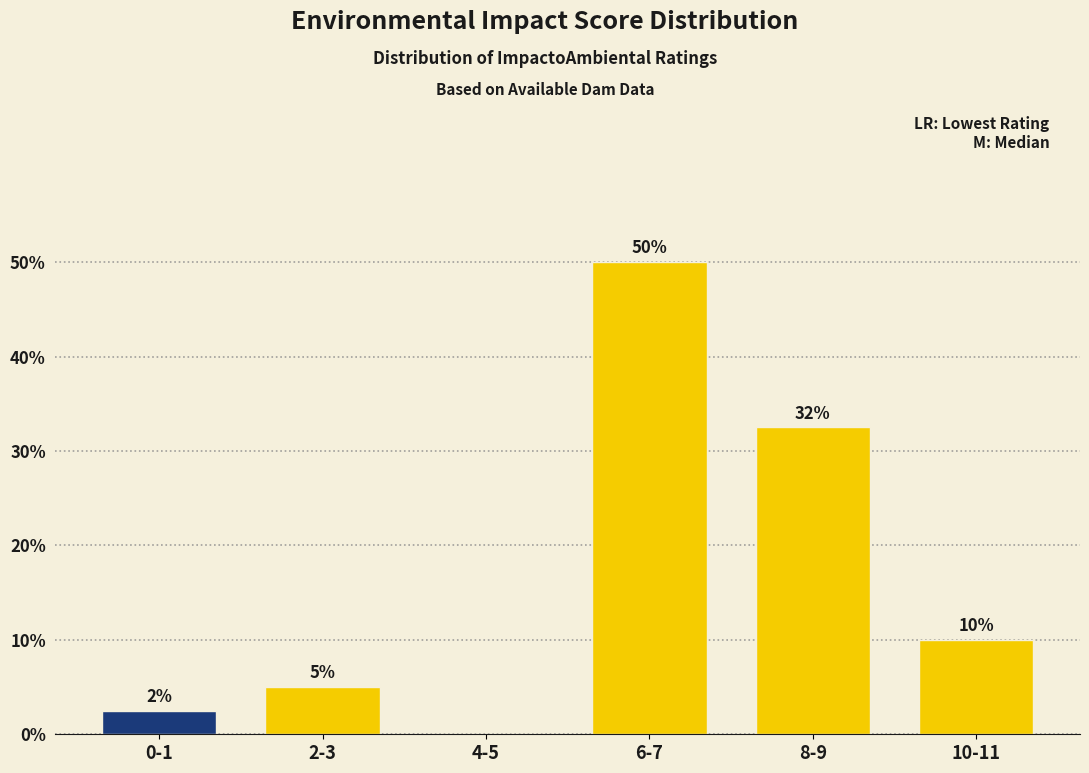

At which label does the data first exceed 10?

6-7